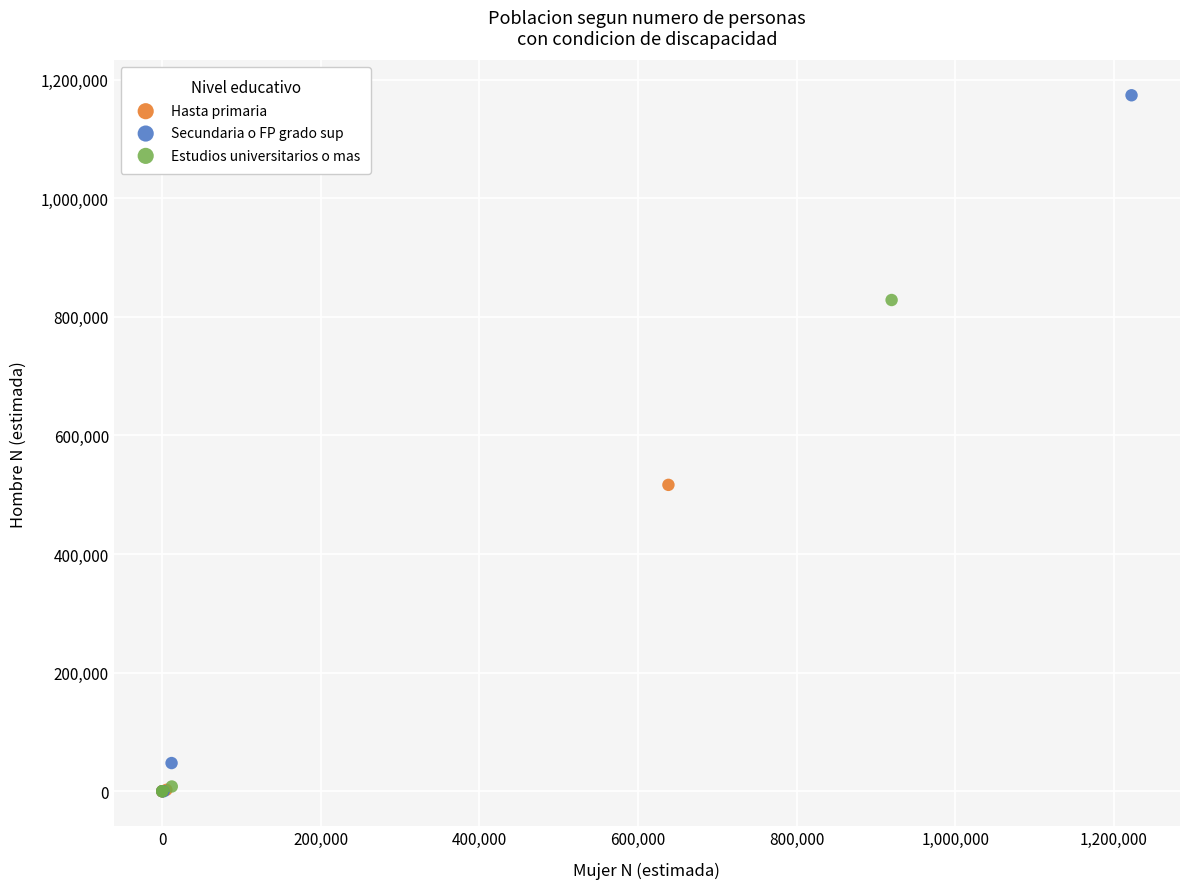

Which series has the widest spread of Y values?

Secundaria o FP grado sup